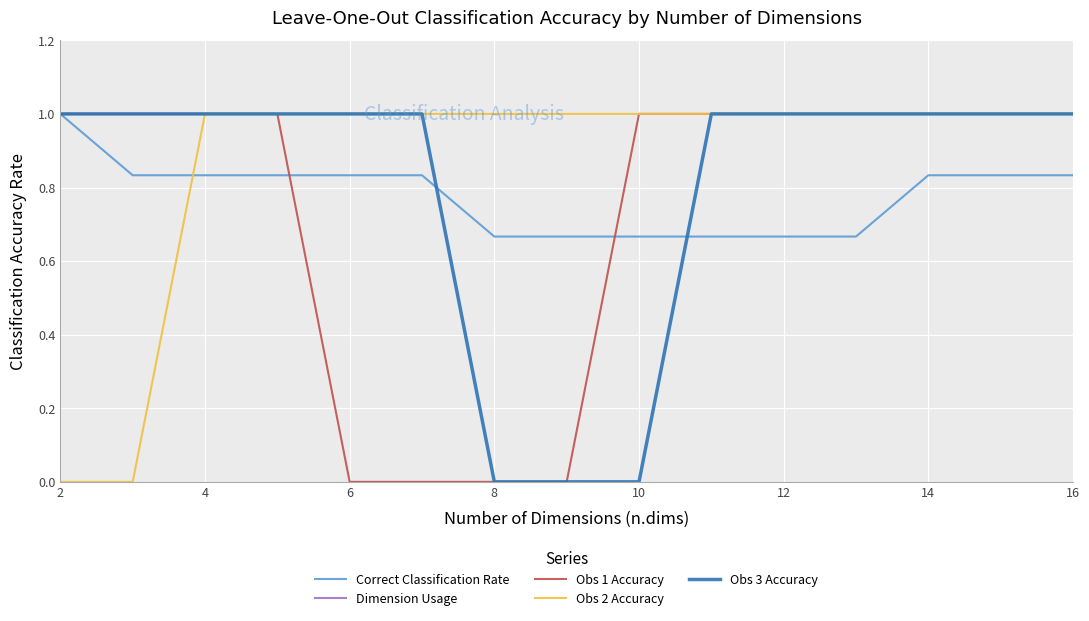

Reading left to right, transcribe all the data shown in this chart.

Correct Classification Rate: 1.0	0.8	0.8	0.8	0.8	0.8	0.7	0.7	0.7	0.7	0.7	0.7	0.8	0.8	0.8
Dimension Usage: 2.0	3.0	4.0	5.0	6.0	7.0	8.0	9.0	10.0	11.0	12.0	13.0	14.0	15.0	16.0
Obs 1 Accuracy: 1.0	1.0	1.0	1.0	0.0	0.0	0.0	0.0	1.0	1.0	1.0	1.0	1.0	1.0	1.0
Obs 2 Accuracy: 0.0	0.0	1.0	1.0	1.0	1.0	1.0	1.0	1.0	1.0	1.0	1.0	1.0	1.0	1.0
Obs 3 Accuracy: 1.0	1.0	1.0	1.0	1.0	1.0	0.0	0.0	0.0	1.0	1.0	1.0	1.0	1.0	1.0